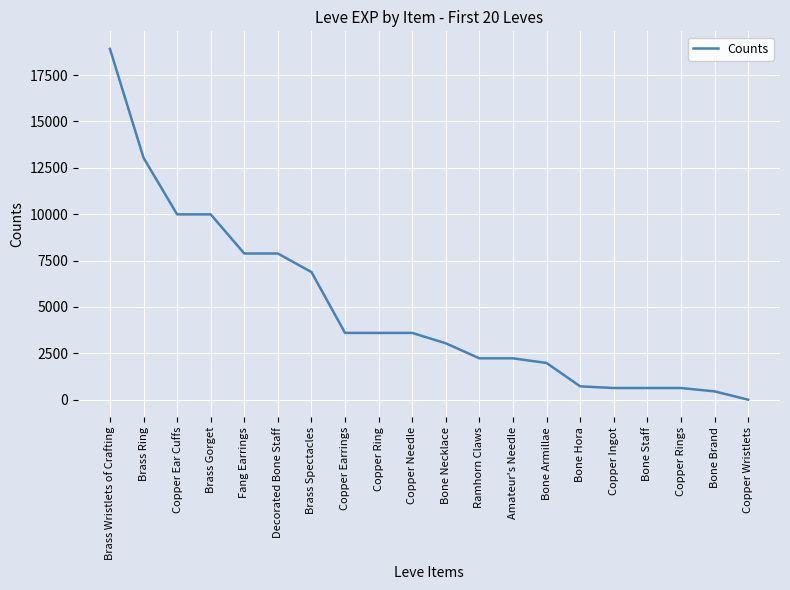

Count the number of data series in this chart.

1